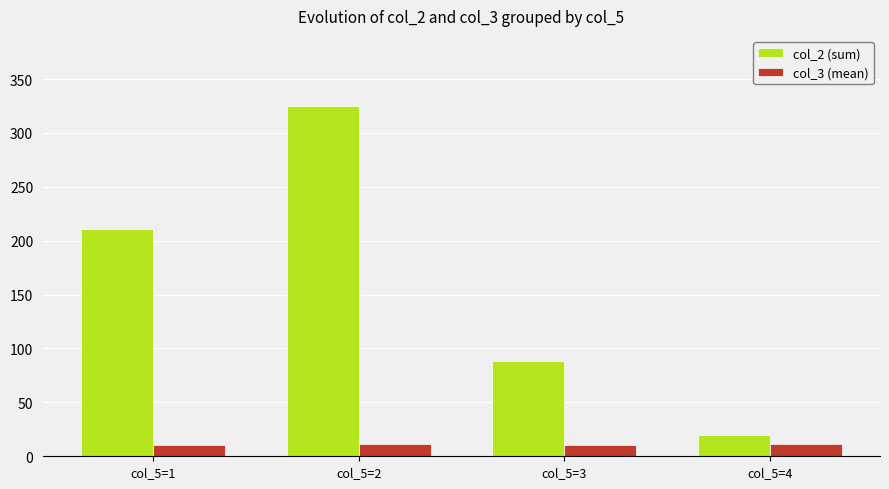

At col_5=3, list the series in order from smallest to largest.

col_3 (mean), col_2 (sum)